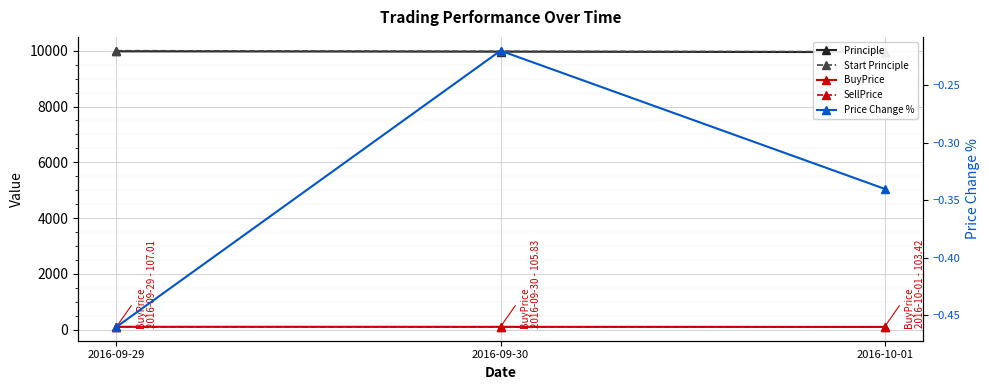

Where is Price Change % nearest to the value 0?

2016-09-30